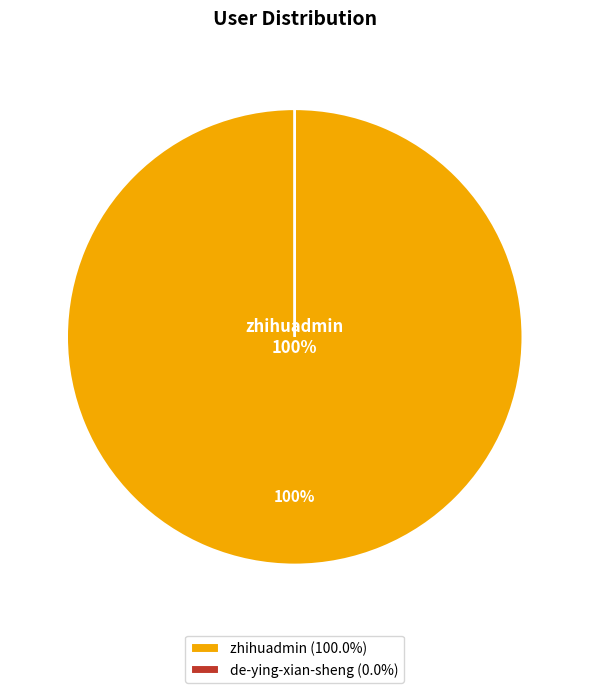

To the nearest percent, what percentage of the pie is zhihuadmin (100.0%)?

100%